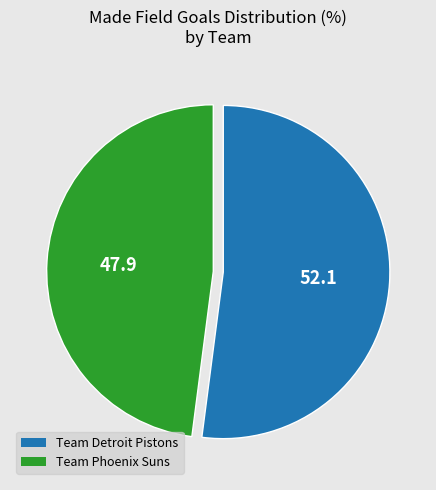

Does any single category account for the majority?

Yes